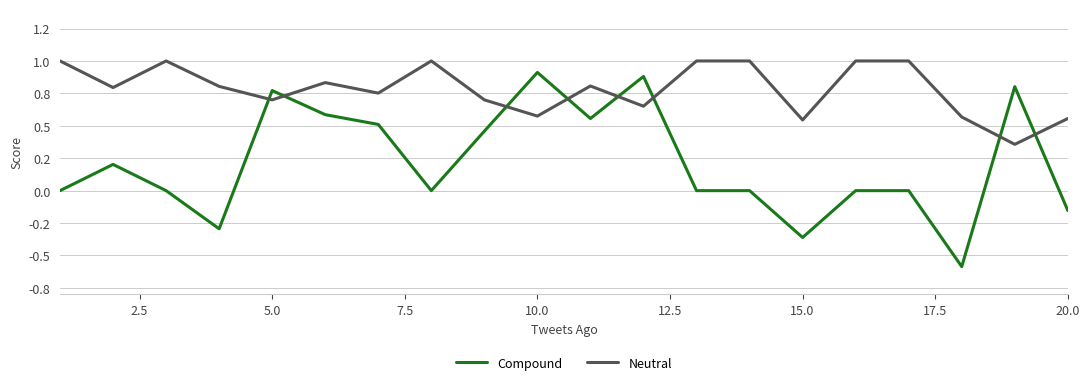

Reading left to right, transcribe all the data shown in this chart.

Compound: 0.0	0.2	0.0	-0.3	0.8	0.6	0.5	0.0	0.5	0.9	0.6	0.9	0.0	0.0	-0.4	0.0	0.0	-0.6	0.8	-0.2
Neutral: 1.0	0.8	1.0	0.8	0.7	0.8	0.8	1.0	0.7	0.6	0.8	0.7	1.0	1.0	0.5	1.0	1.0	0.6	0.4	0.6